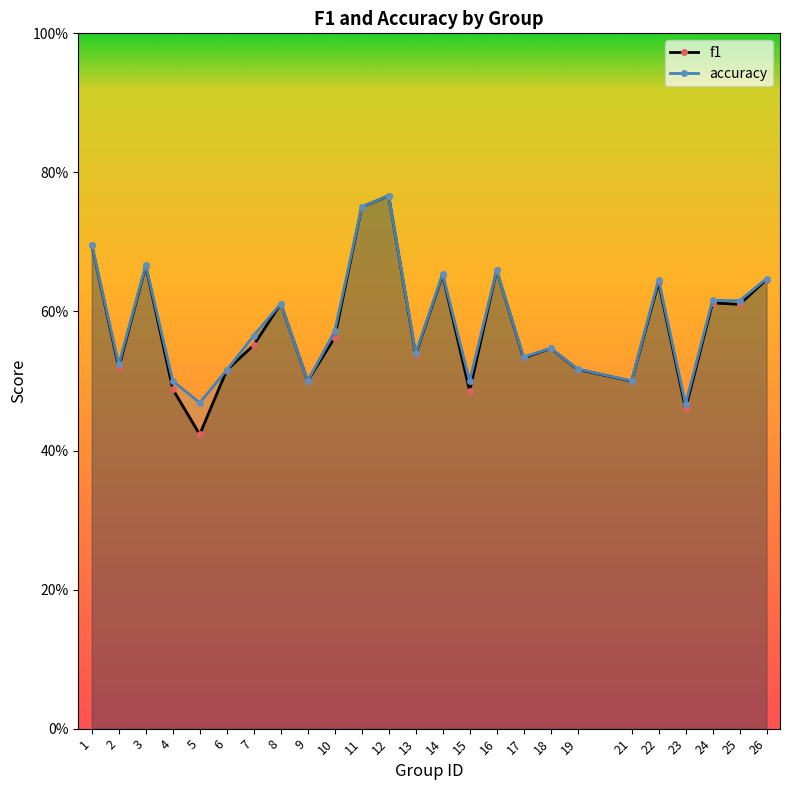

Where is f1 nearest to the value 0?

5